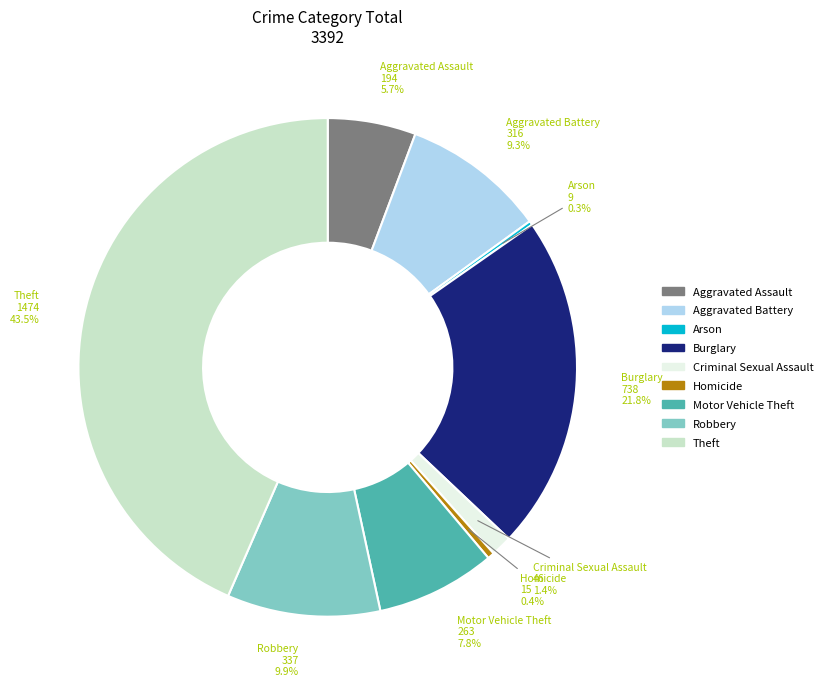

To the nearest percent, what is the difference between the Theft and Motor Vehicle Theft slice percentages?

36%